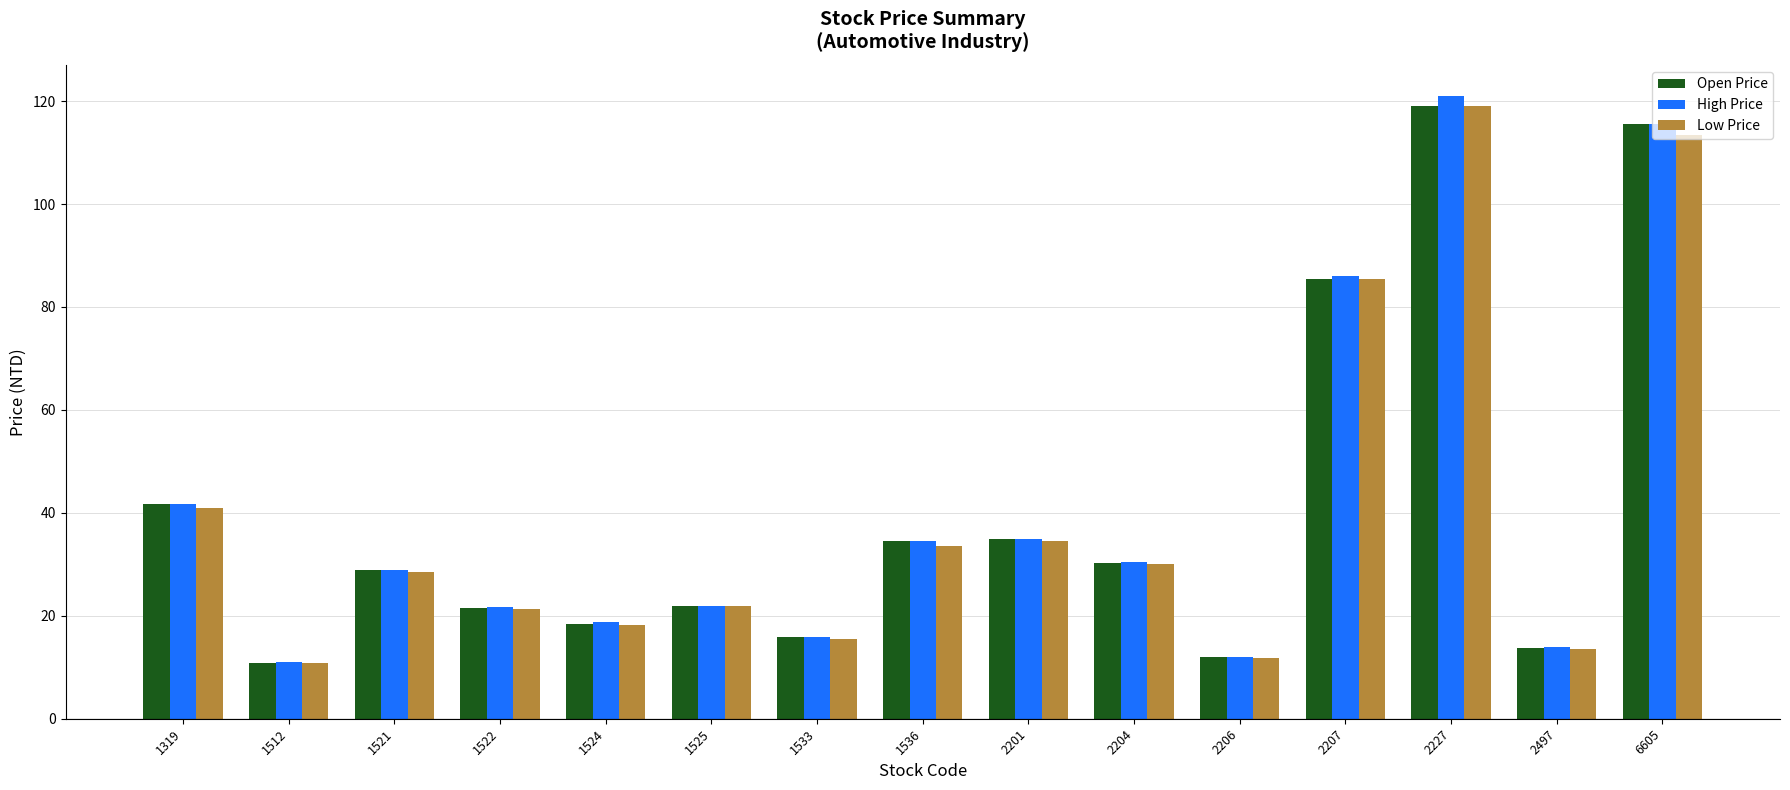

What is the maximum value for Low Price?

119.0